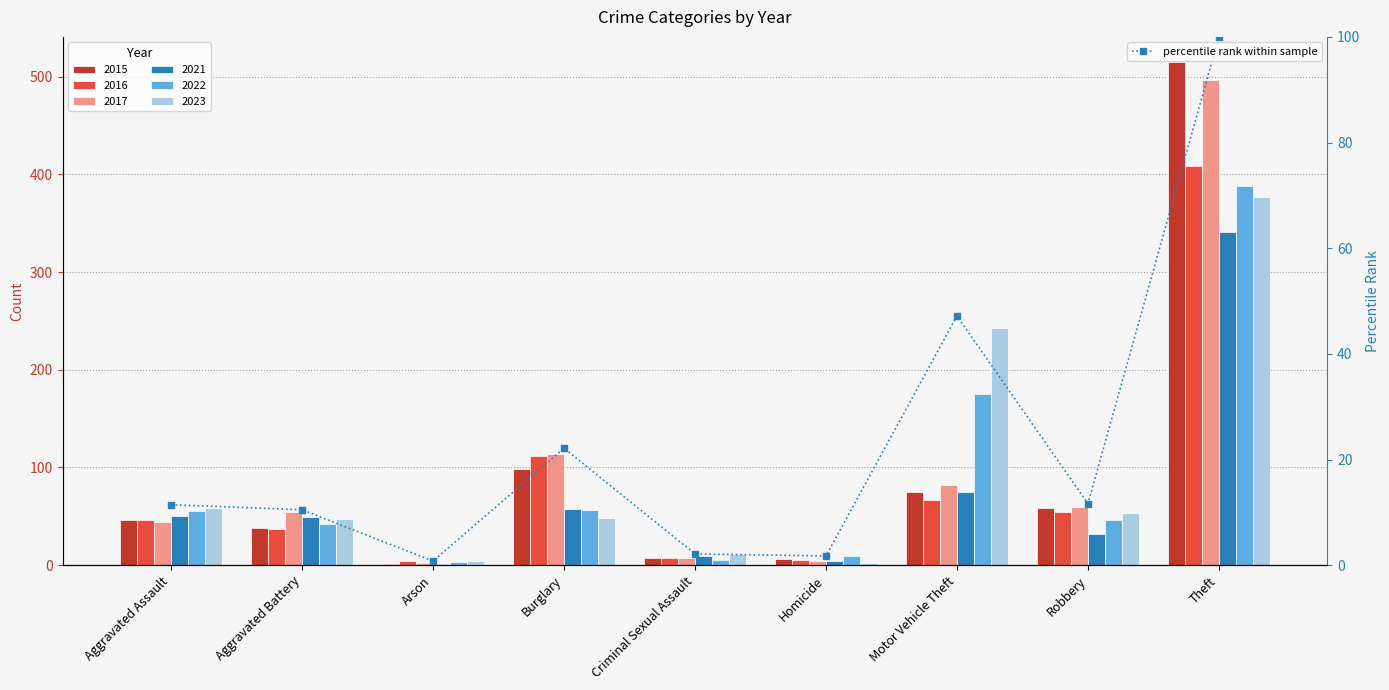

Which category has the highest value across all series?

Theft